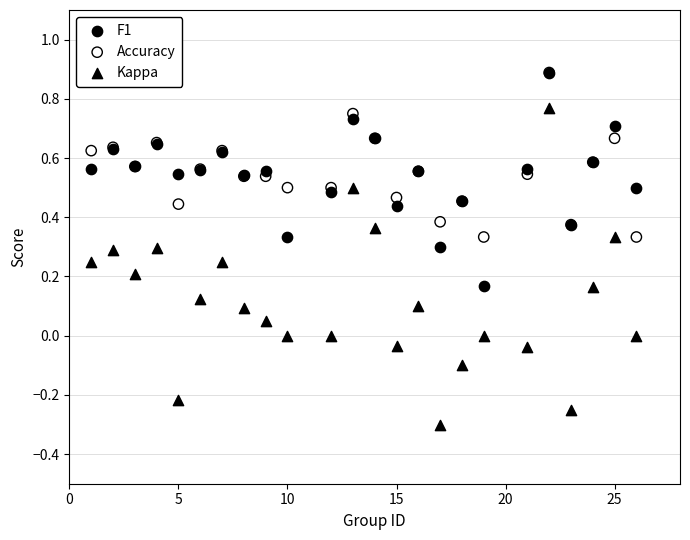

Which series has the widest spread of Y values?

Kappa